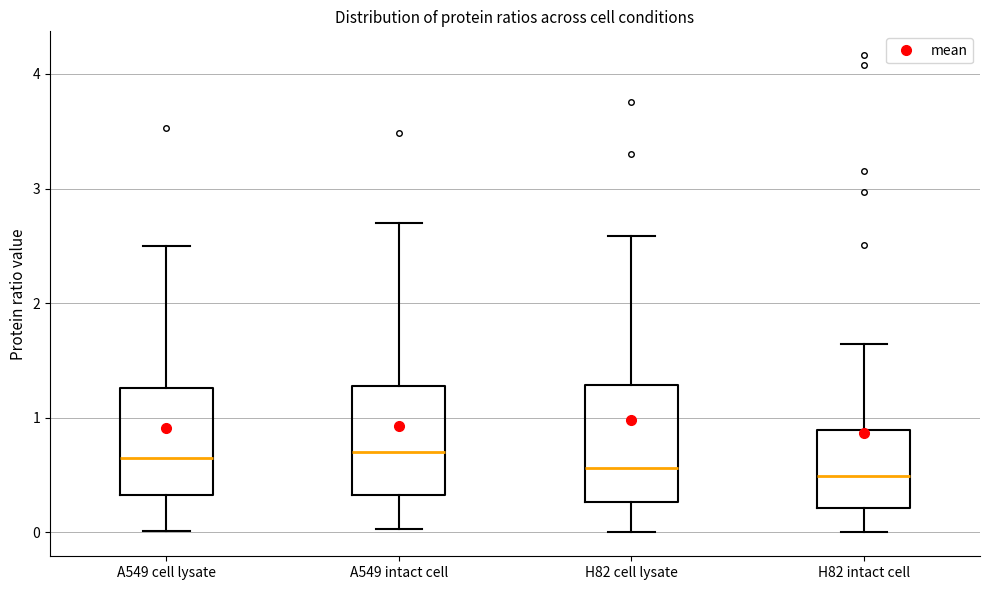

Reading left to right, transcribe this box plot: for each box, give where its median line is, the range the box spans, and where its two whiskers end, as read against the y-axis. The values are not printed on the chart, so give them approximately, as read against the axis.

A549 cell lysate: median 0.6, box 0.3 to 1.3, whiskers 0.0 to 2.5
A549 intact cell: median 0.7, box 0.3 to 1.3, whiskers 0.0 to 2.7
H82 cell lysate: median 0.6, box 0.3 to 1.3, whiskers 0.0 to 2.6
H82 intact cell: median 0.5, box 0.2 to 0.9, whiskers 0.0 to 1.6